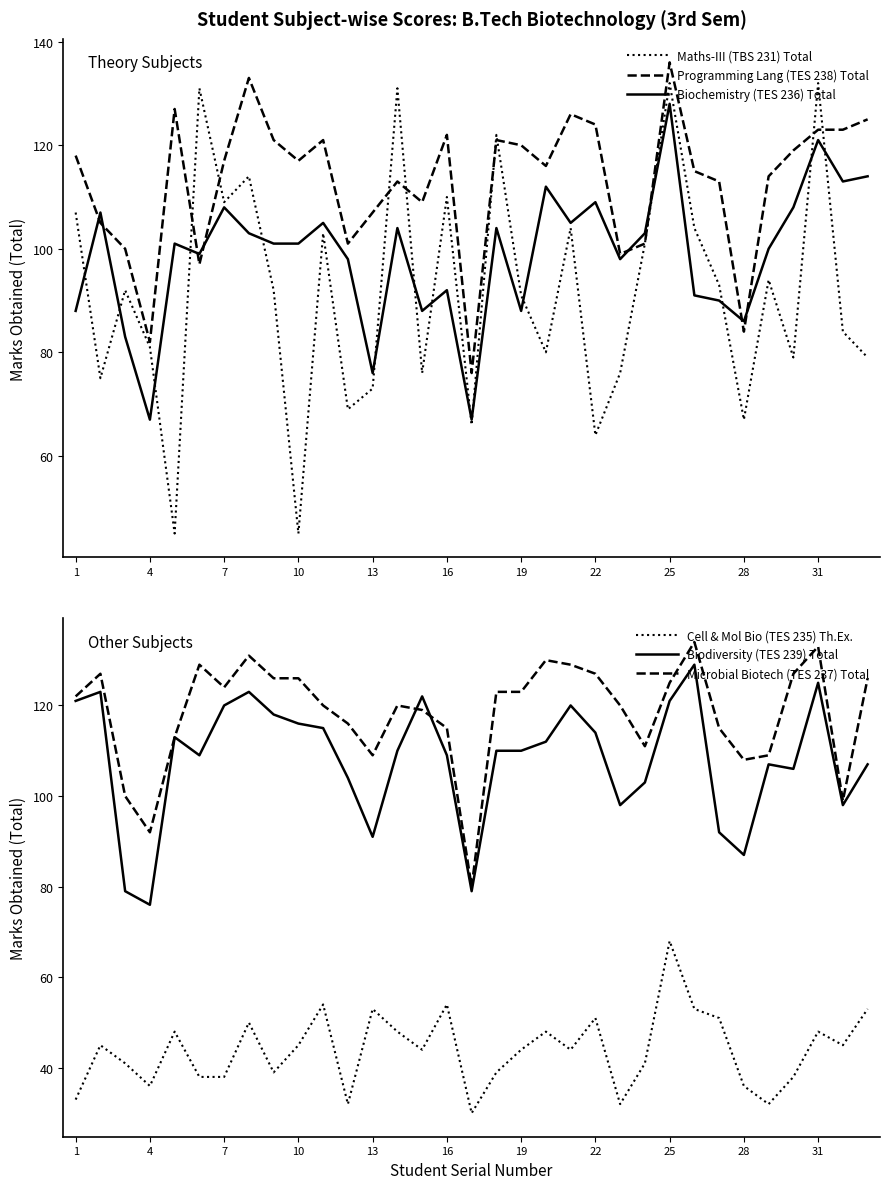

What is the maximum value for Biochemistry (TES 236) Total?

128